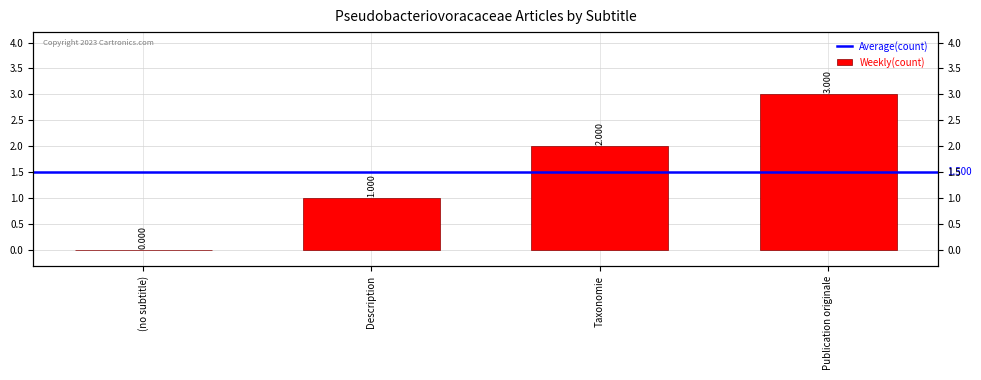

How many positive values are there?

3